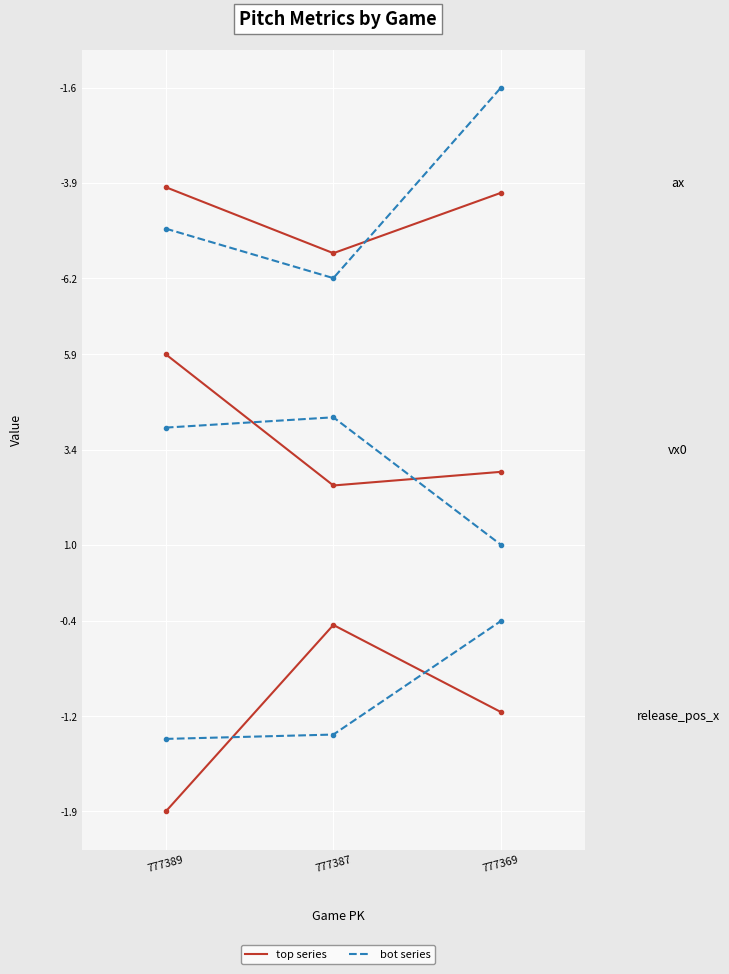

What is the maximum value for ax_top?

-4.0